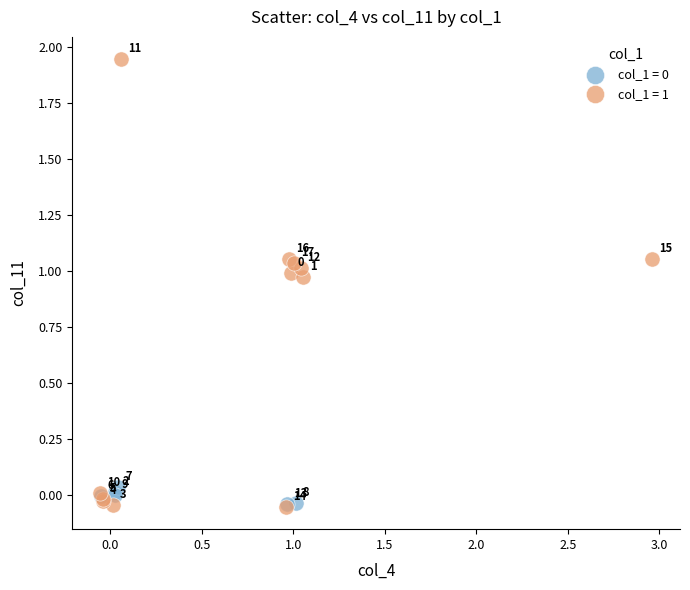

Which series has the largest Y range (max minus min)?

col_1 = 1